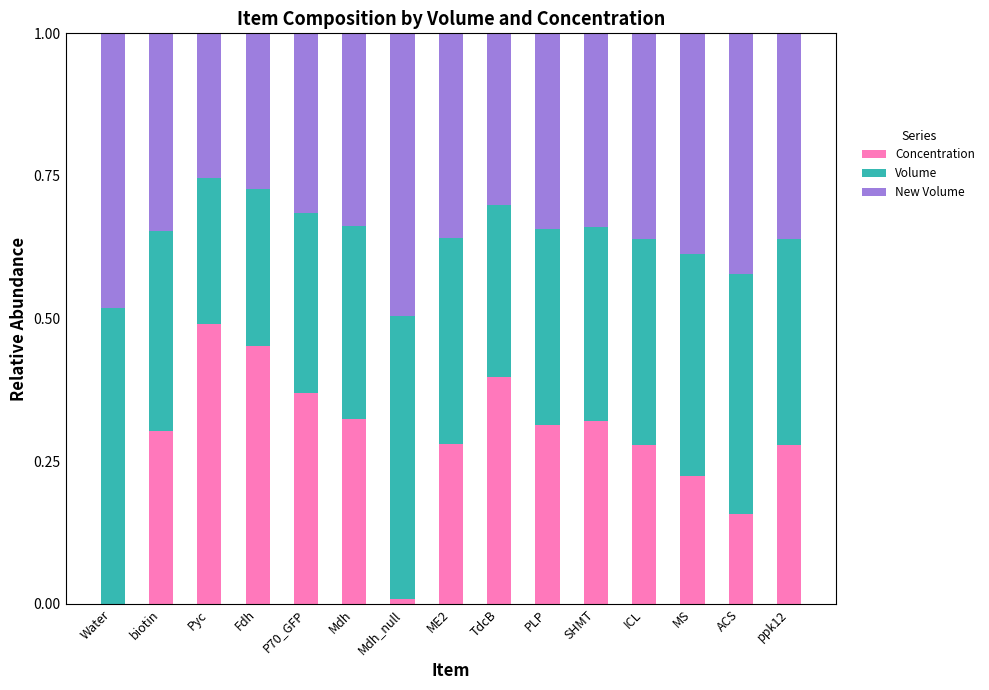

Which category has the highest value in the Concentration series?

Pyc